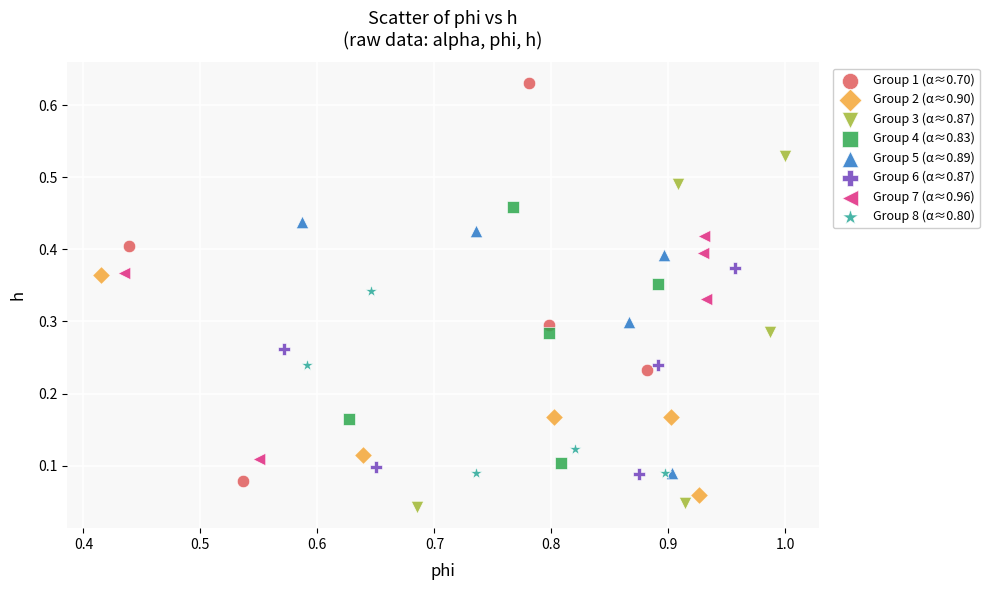

Which series has the largest Y range (max minus min)?

Group 1 (α≈0.70)